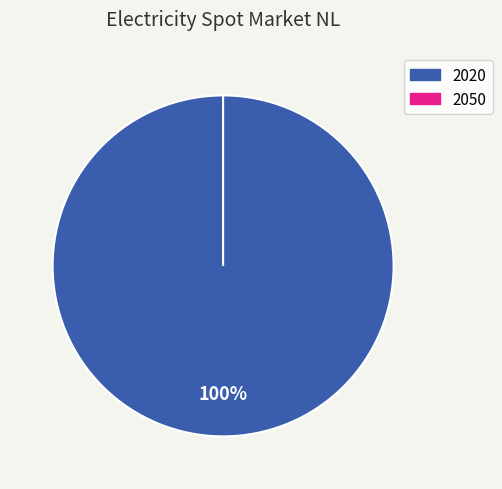

What is the majority slice?

2020